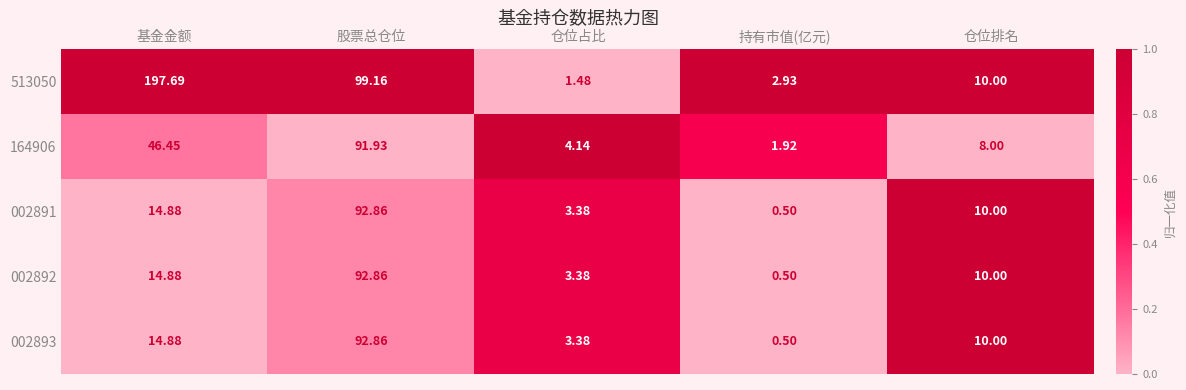

How many values in the 002893 series are below 10?

2